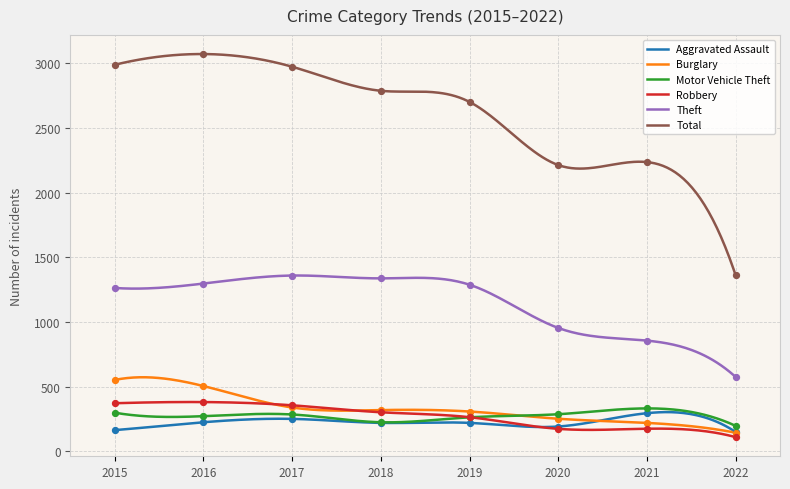

Which series has the largest total across all categories?

Total